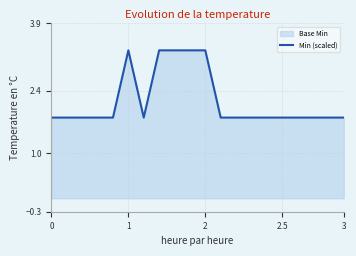

Reading right to left, list all the values displayed in this chart.

1.8	1.8	1.8	1.8	1.8	1.8	1.8	1.8	1.8	3.3	3.3	3.3	3.3	1.8	3.3	1.8	1.8	1.8	1.8	1.8